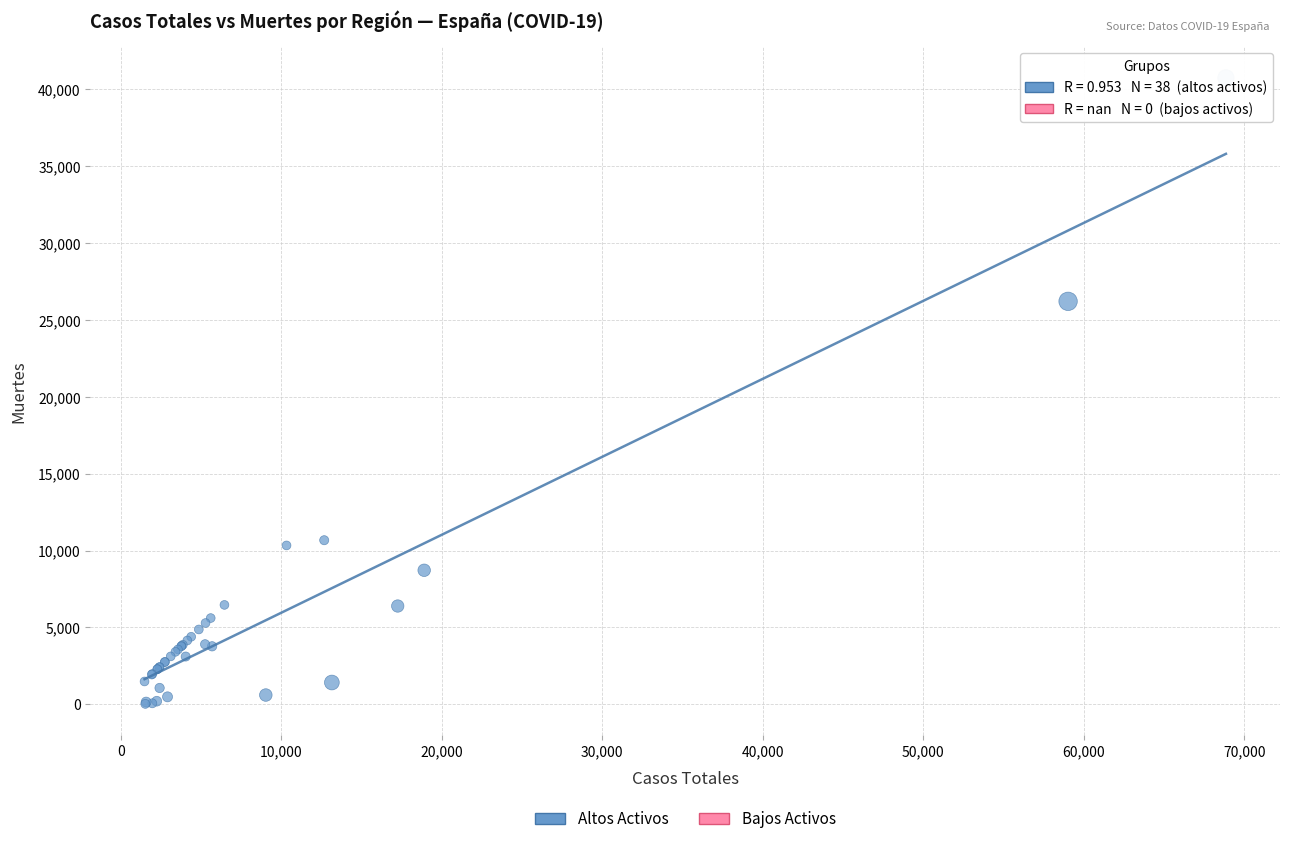

What Y value in the scatter plot is closest to 20383?

26203